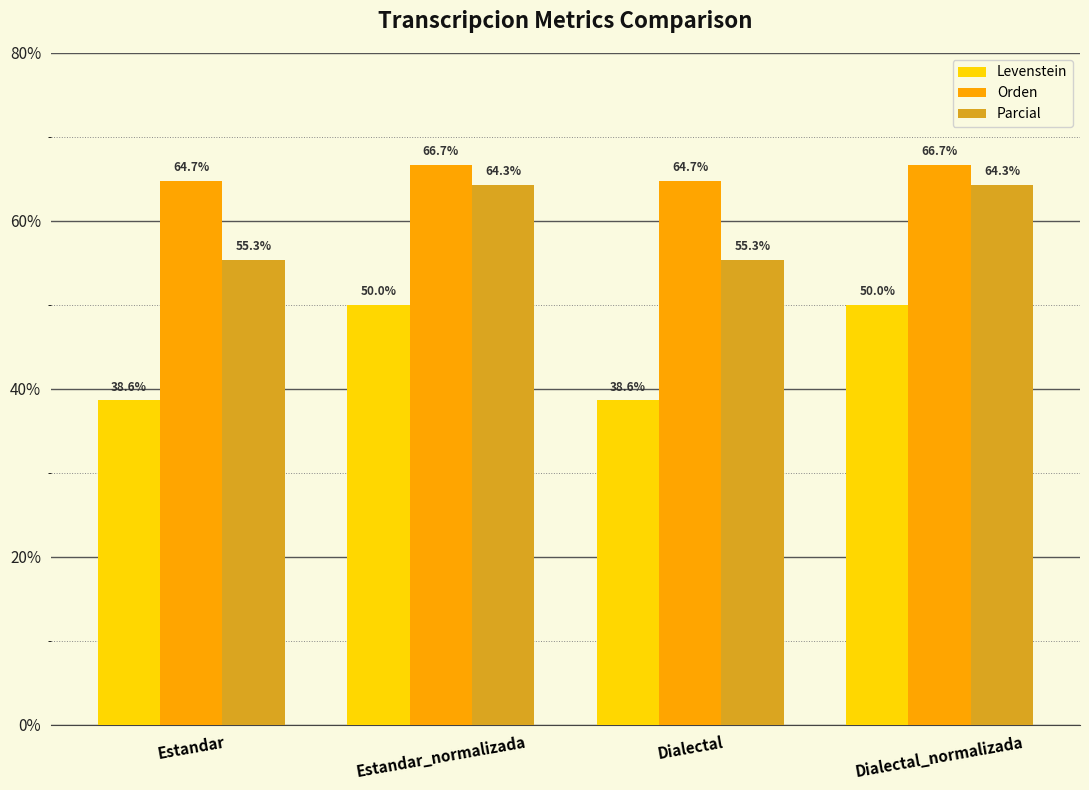

What is the difference between the highest and lowest values at Dialectal?

26.1